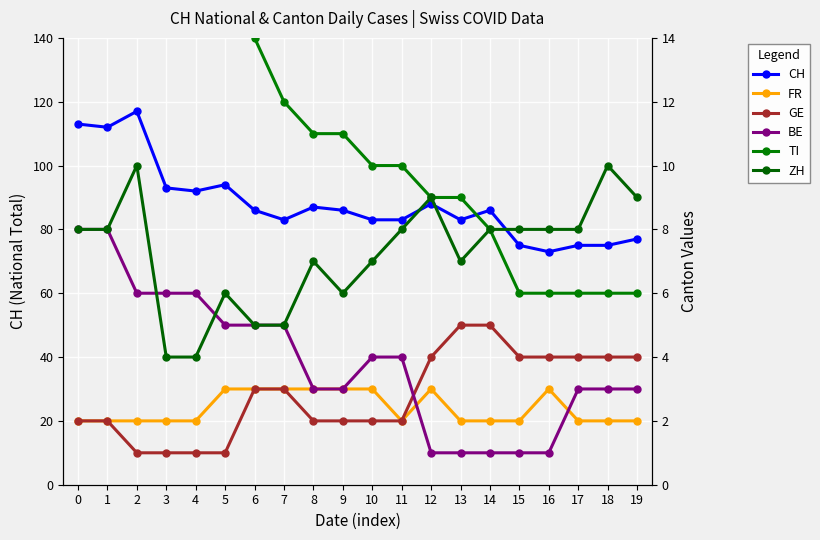

Which category has the lowest value in the GE series?

2